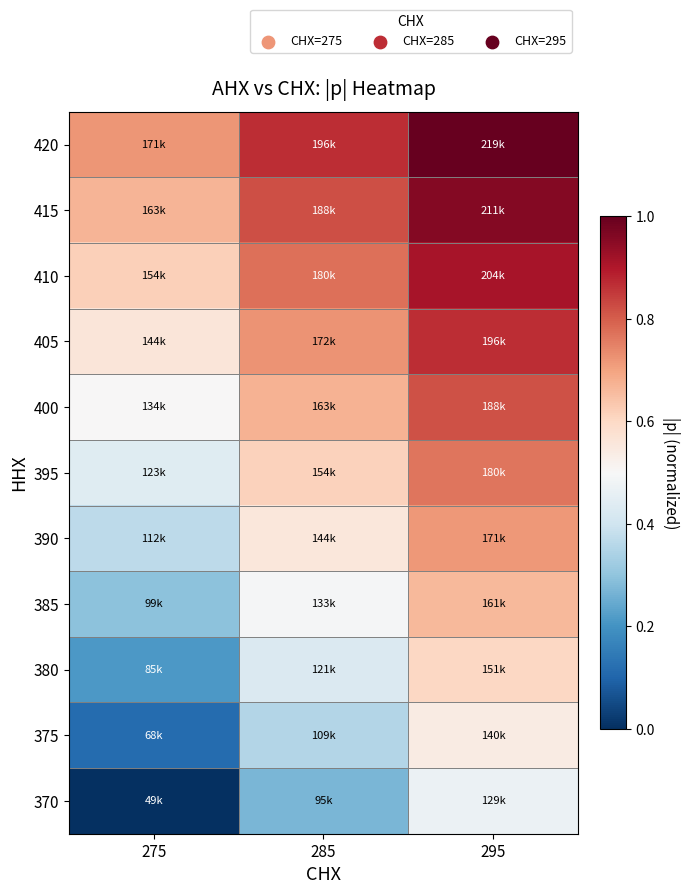

Rank the series at 275 from lowest to highest value.

370, 375, 380, 385, 390, 395, 400, 405, 410, 415, 420